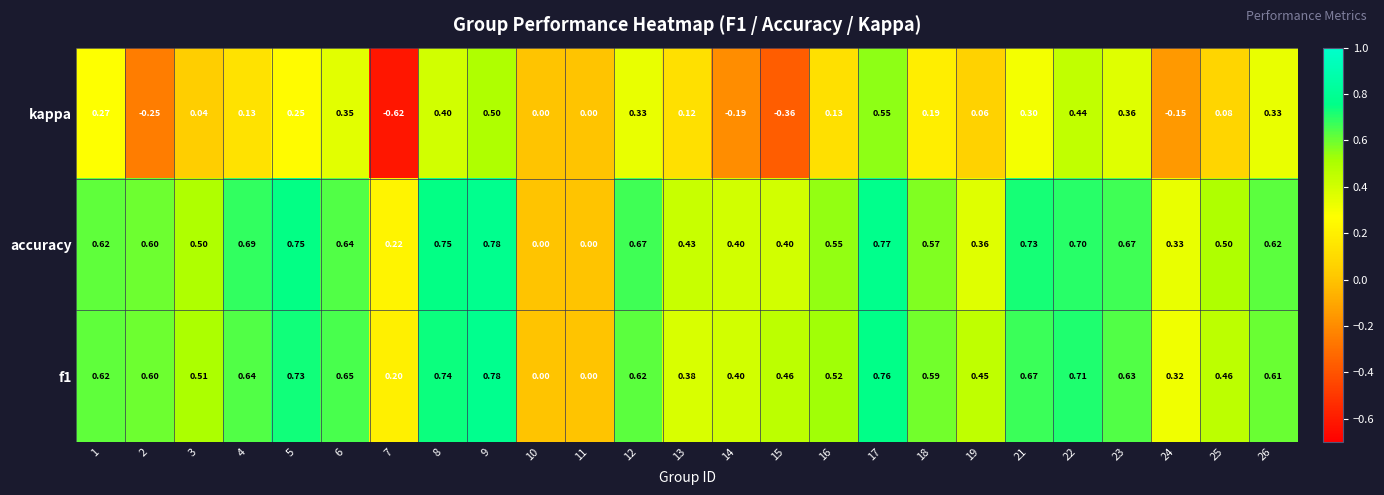

Which series has the largest total across all categories?

accuracy